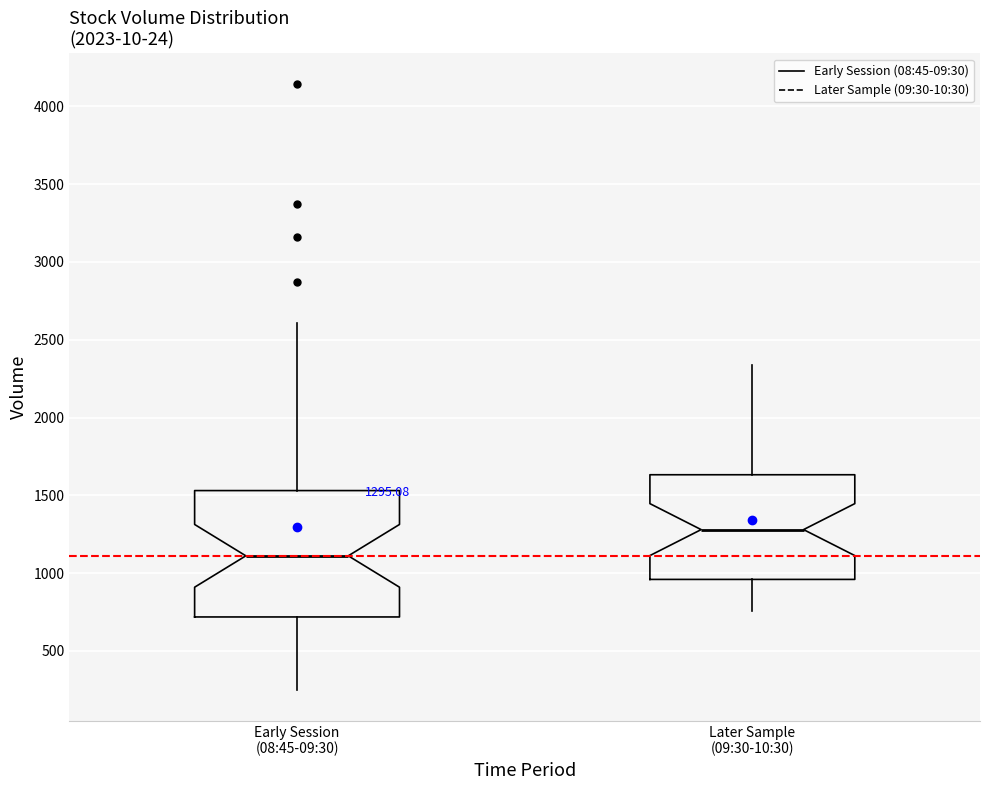

Which box's median line is the highest?

Later Sample (09:30-10:30)